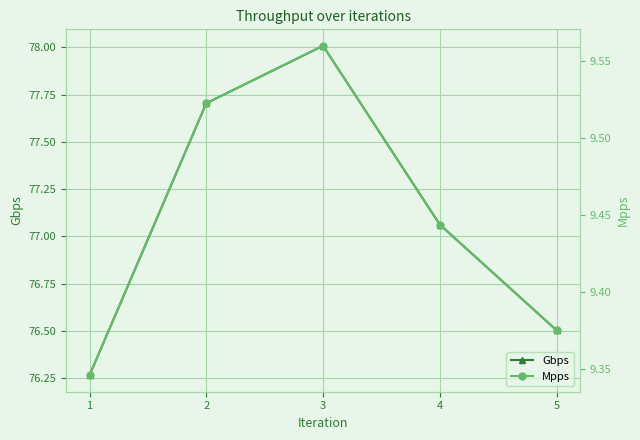

What is the difference between the maximum and minimum values in the Gbps series?

1.7